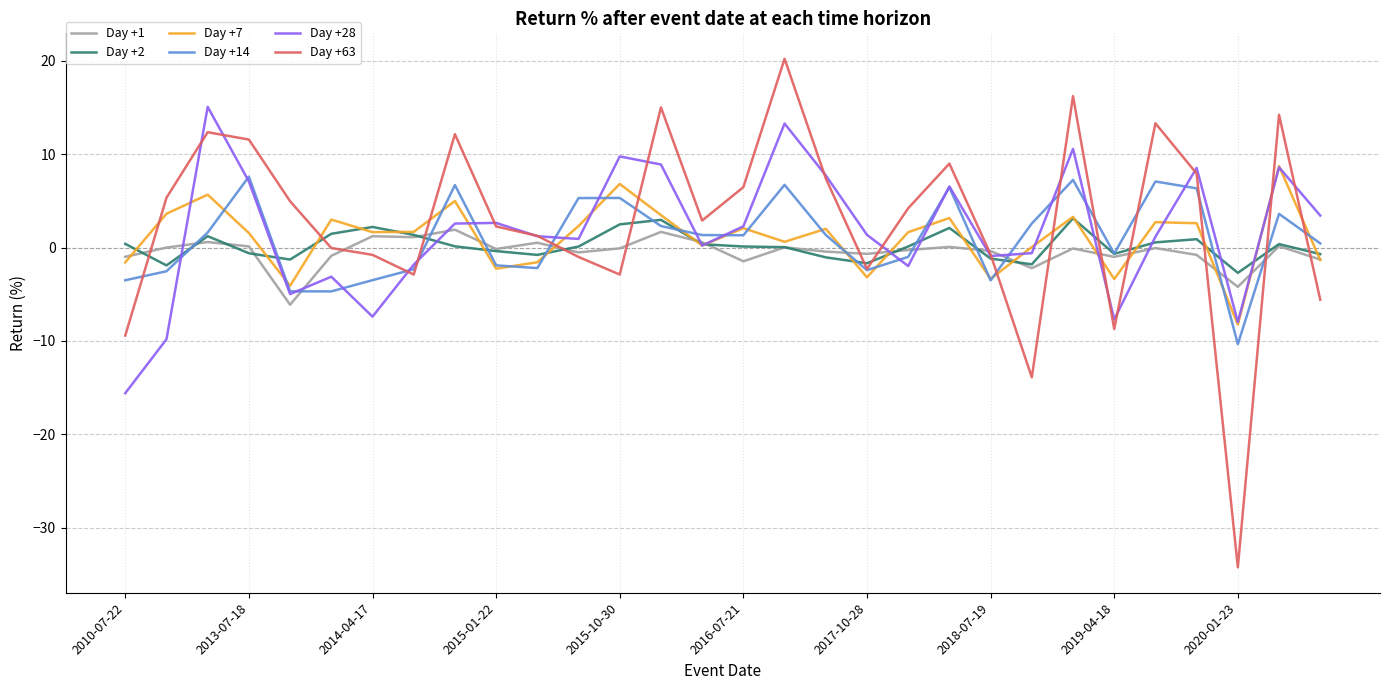

Which series has the largest range (max minus min)?

Day +63